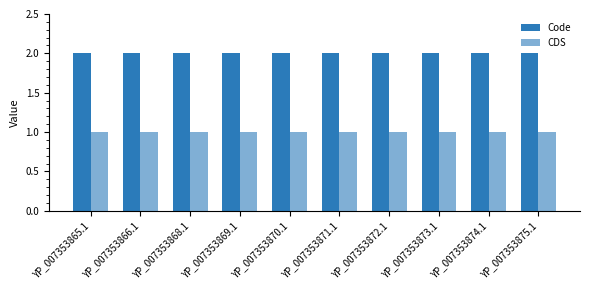

What position from the left is YP_007353873.1?

8